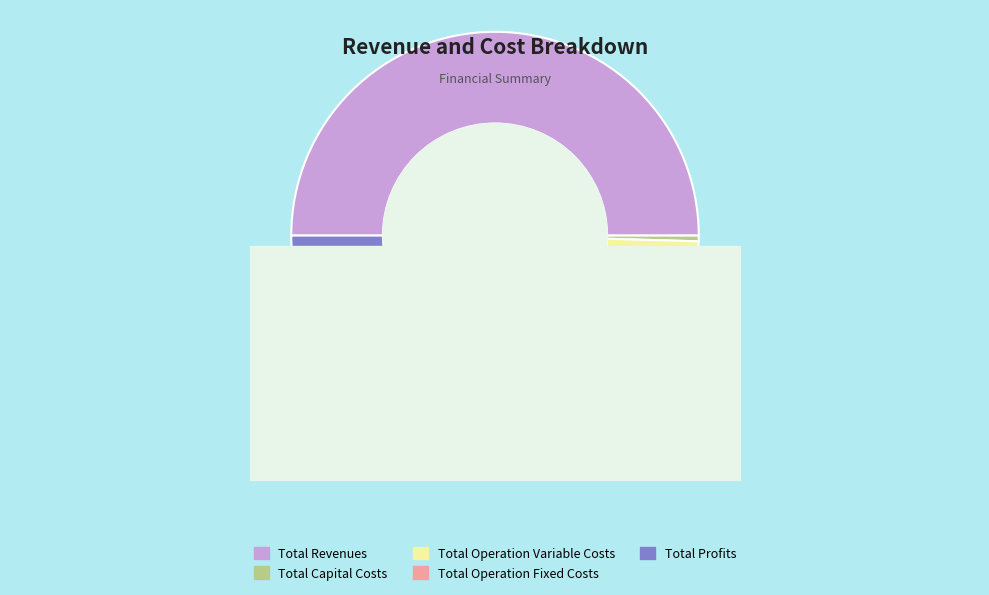

To the nearest percent, what is the difference between the largest and smallest slice percentages?

50%